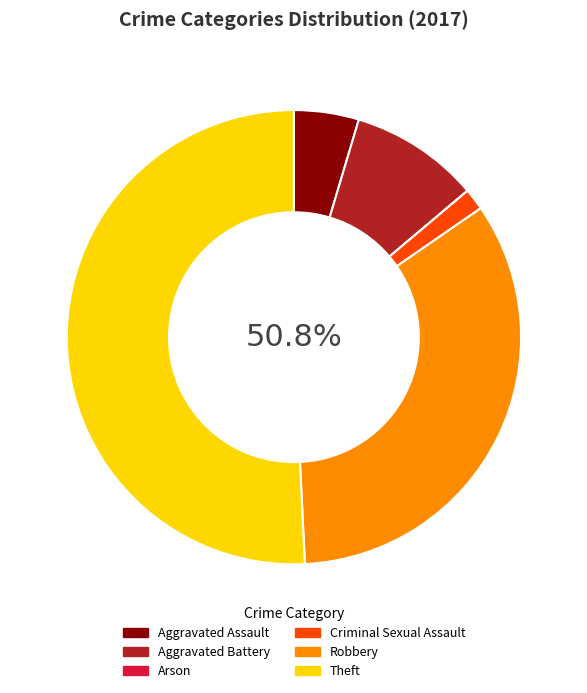

Rank the categories by value from highest to lowest.

Theft, Robbery, Aggravated Battery, Aggravated Assault, Criminal Sexual Assault, Arson